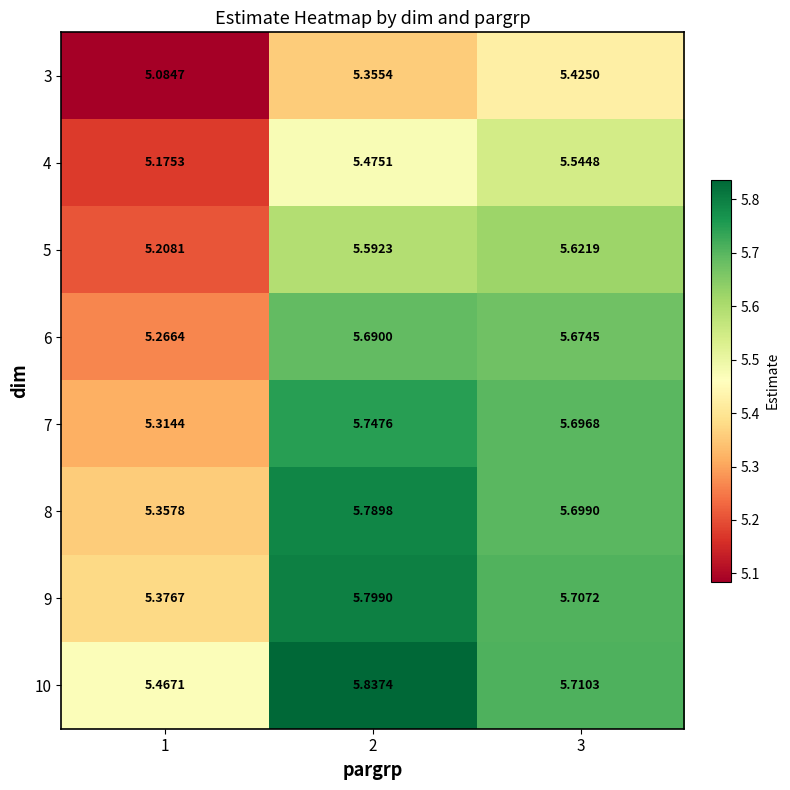

Is the value of 6 at 2 greater than the value of 4 at 3?

Yes